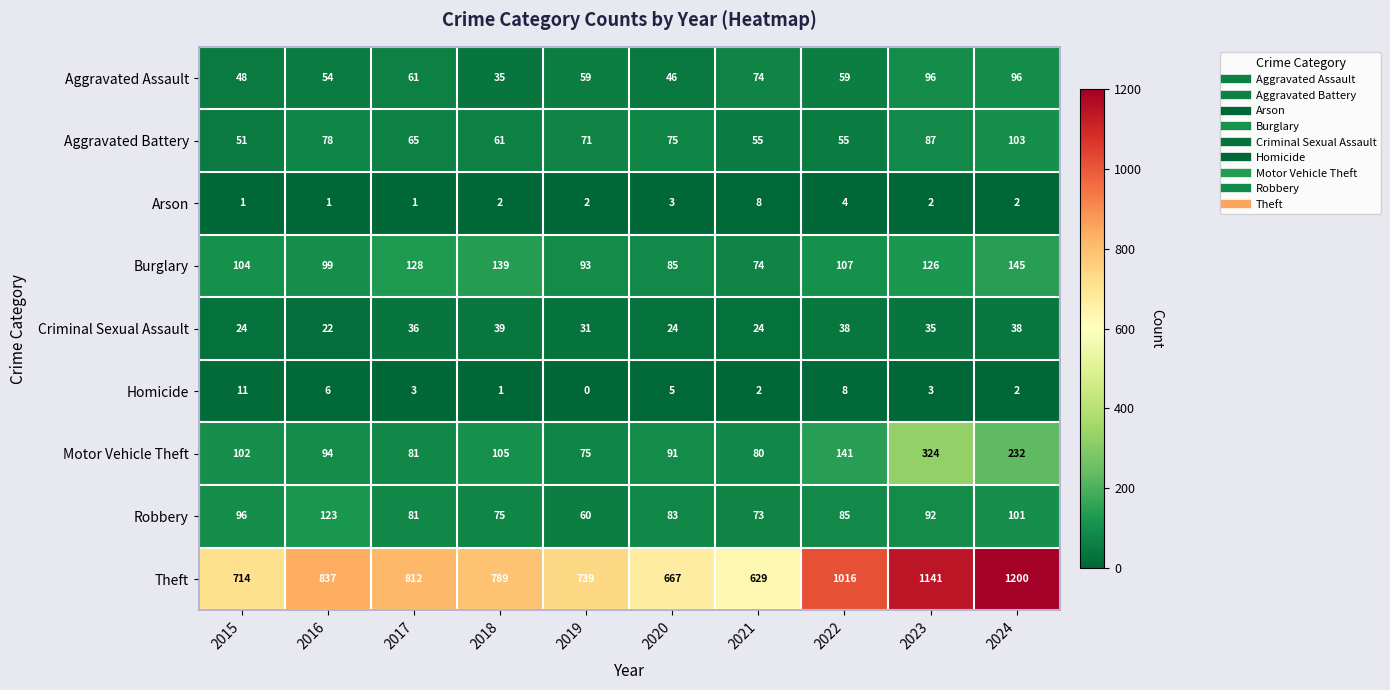

What is the difference between the Criminal Sexual Assault values at 2016 and 2019?

9